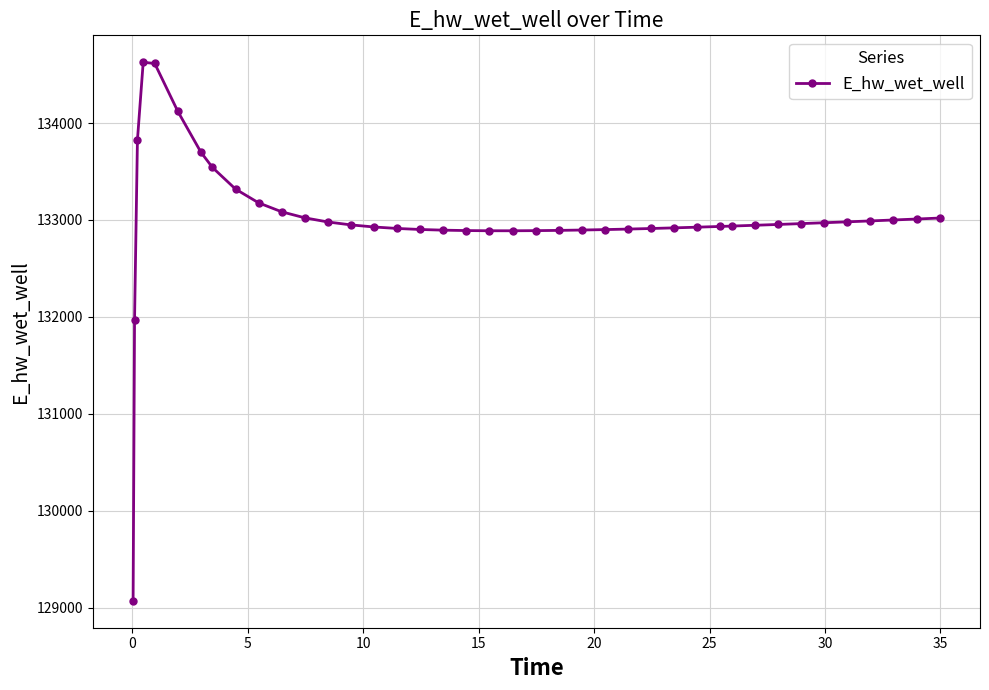

What is the difference between the second highest and second lowest values?

2645.2